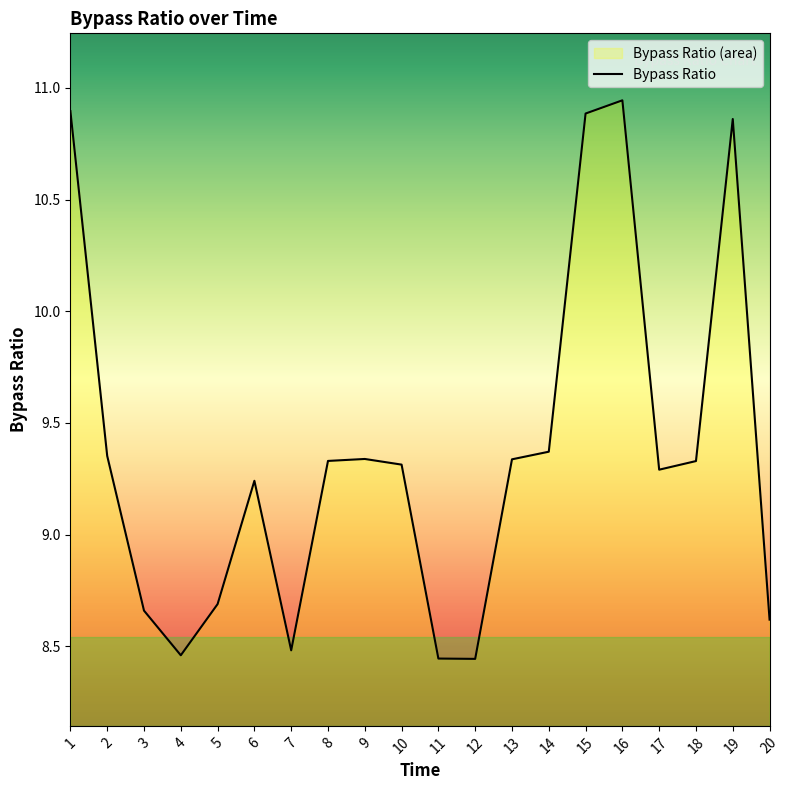

How many interior local peaks (higher than both neighbors) does the data have?

4